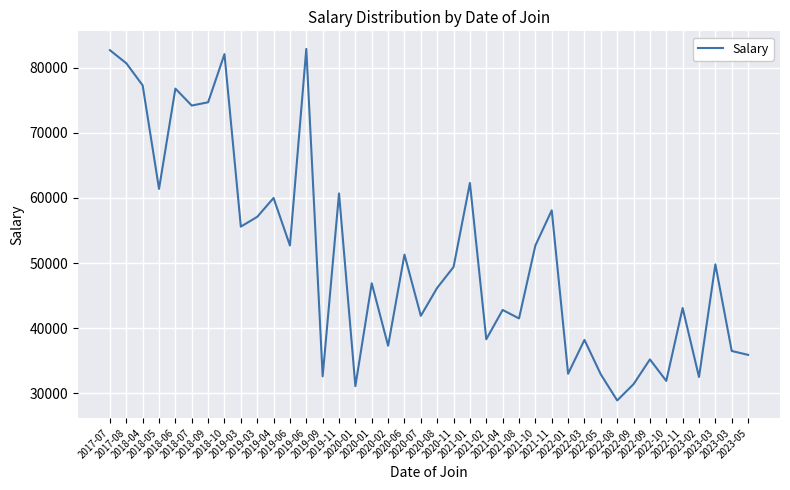

Which has a higher value, 2021-10 or 2020-07?

2021-10